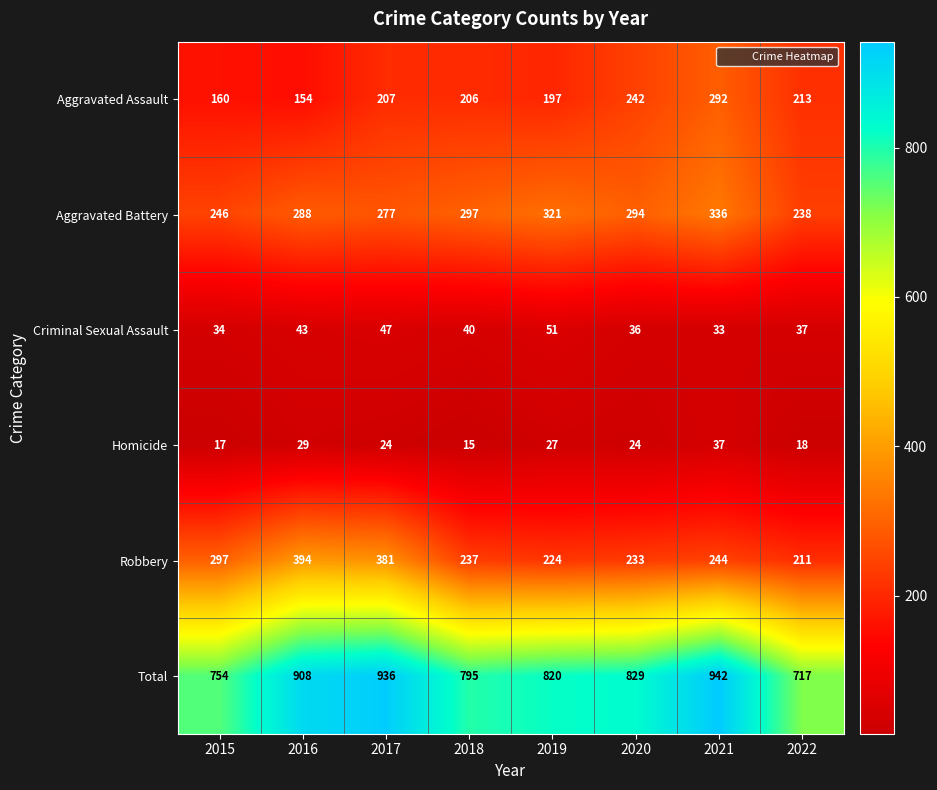

What value does the Total series have at 2019, to the nearest 50?

800